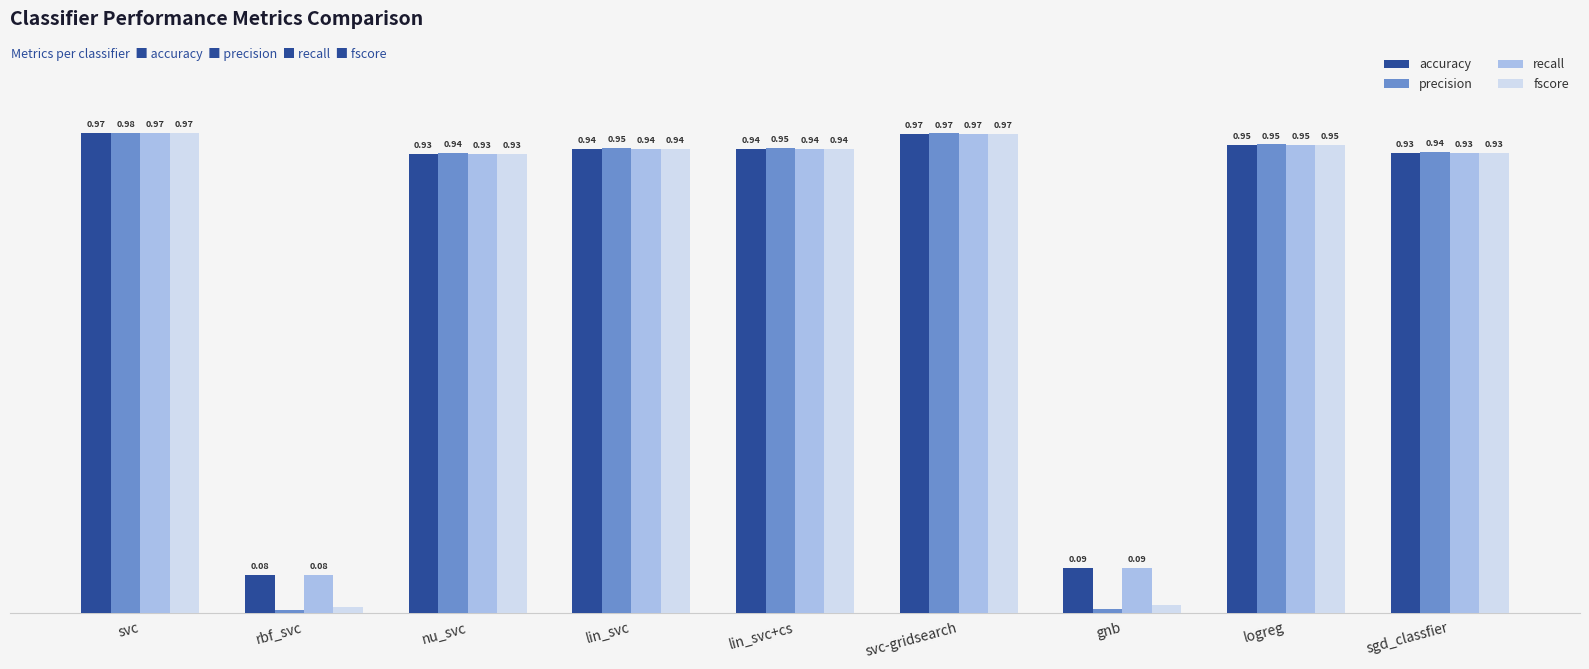

At which label does precision reach its peak?

svc